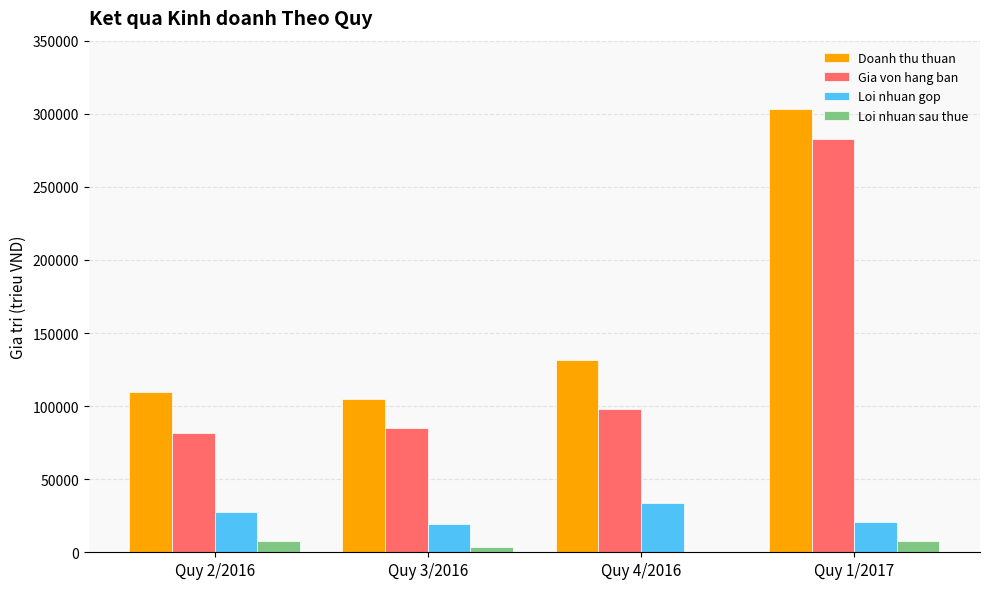

Count the number of data series in this chart.

4